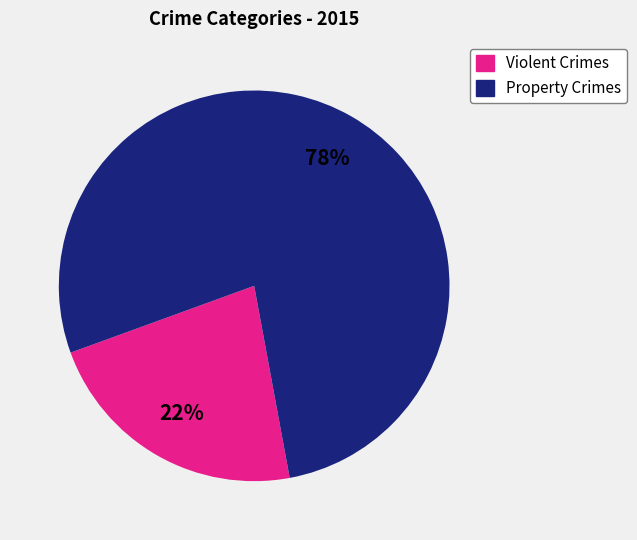

Is there any slice that represents more than half of the pie?

Yes